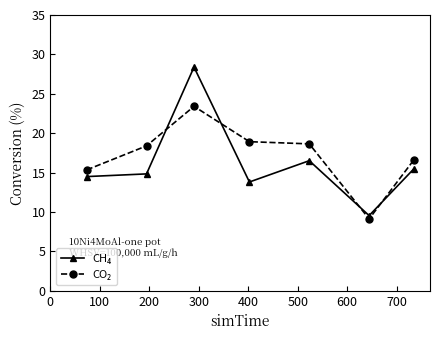

What is the smallest value displayed?

9.1